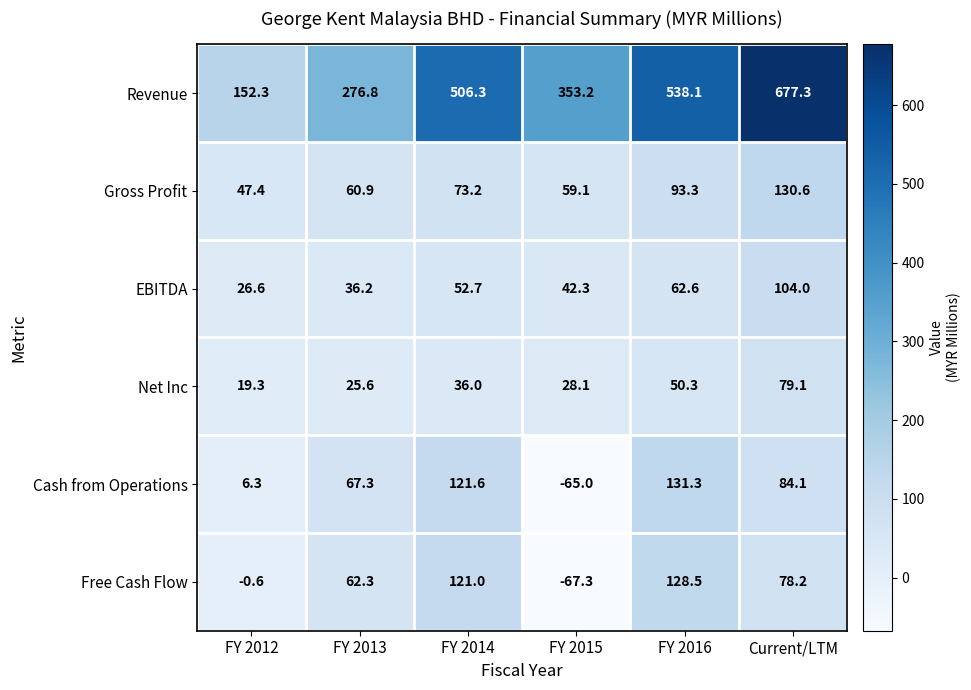

At which category does the chart reach its peak across all series?

Current/LTM